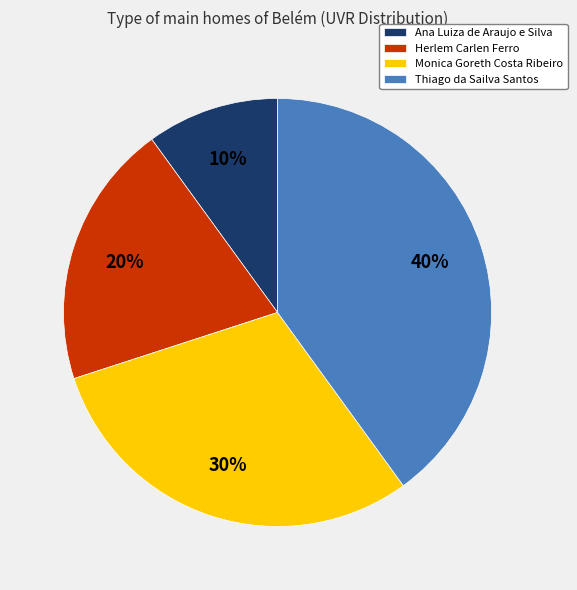

What is the ratio of the value at Herlem Carlen Ferro to the value at Thiago da Sailva Santos?

0.5